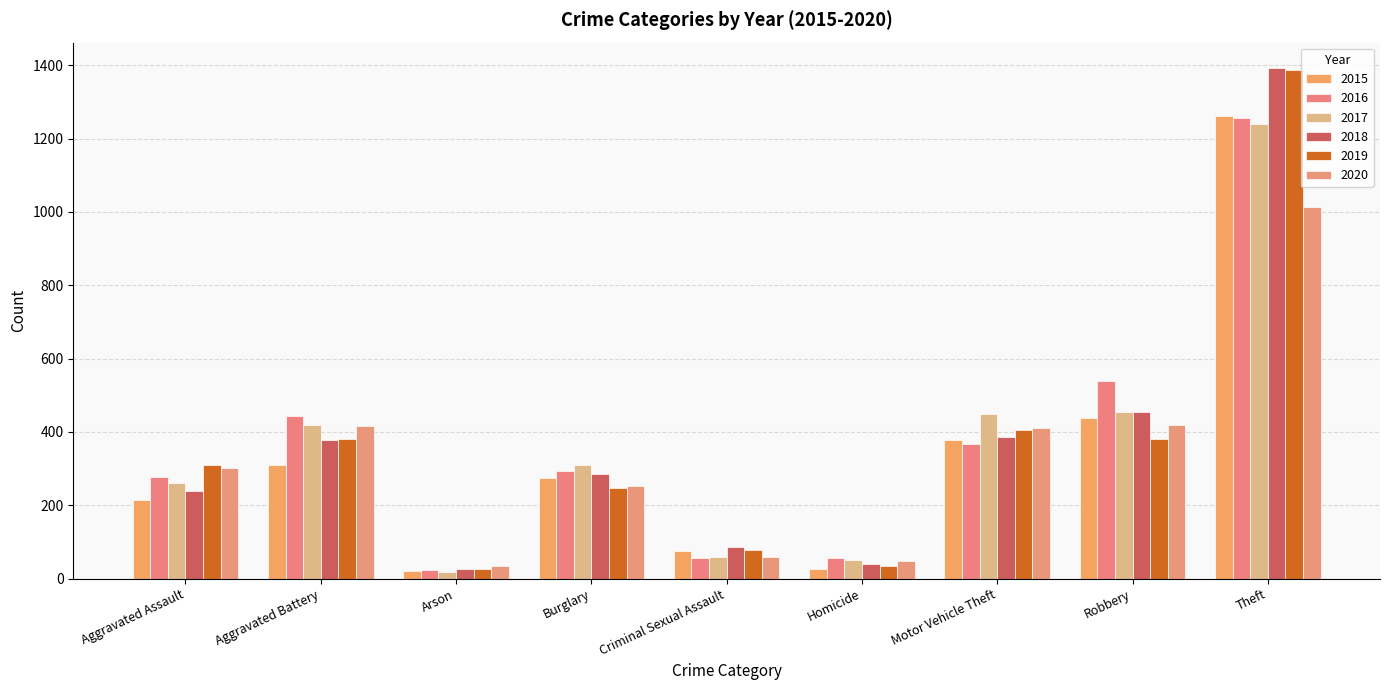

Does the chart contain any negative values?

No